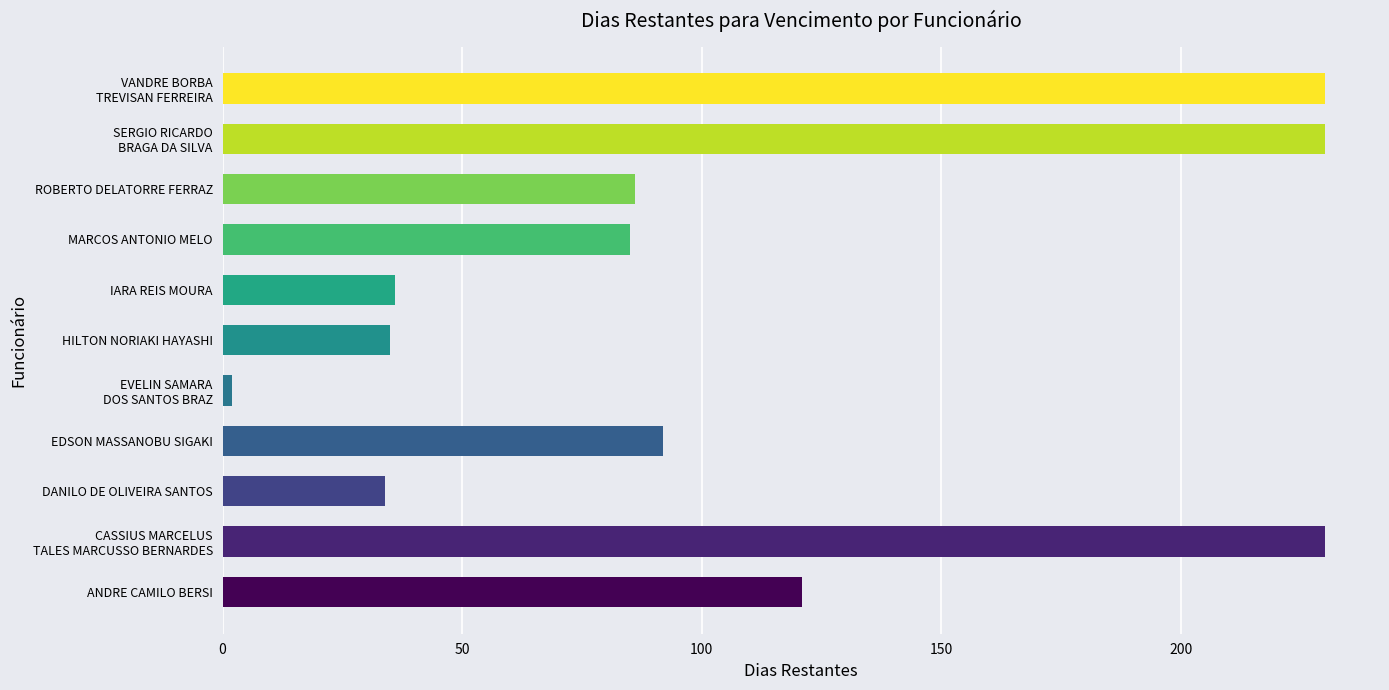

How many data points does each series have?

11